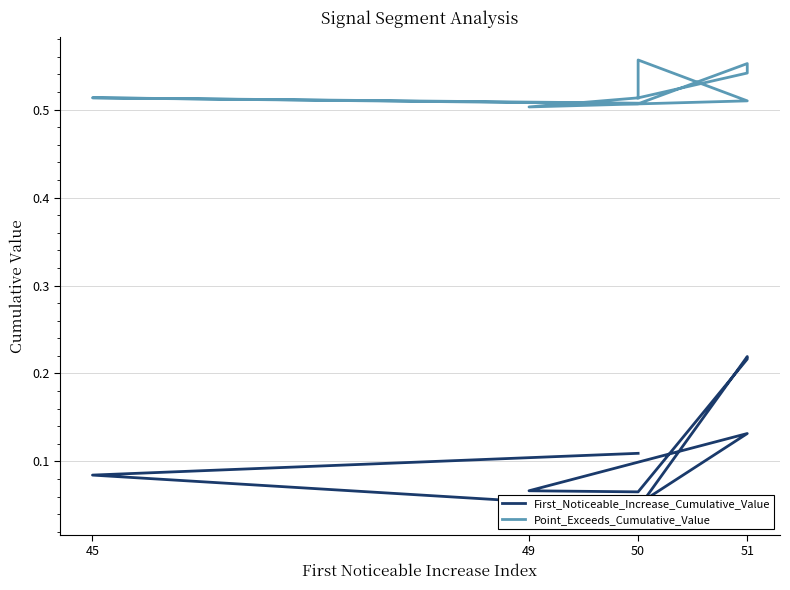

Rank the series by their maximum value, from lowest to highest.

First_Noticeable_Increase_Cumulative_Value, Point_Exceeds_Cumulative_Value